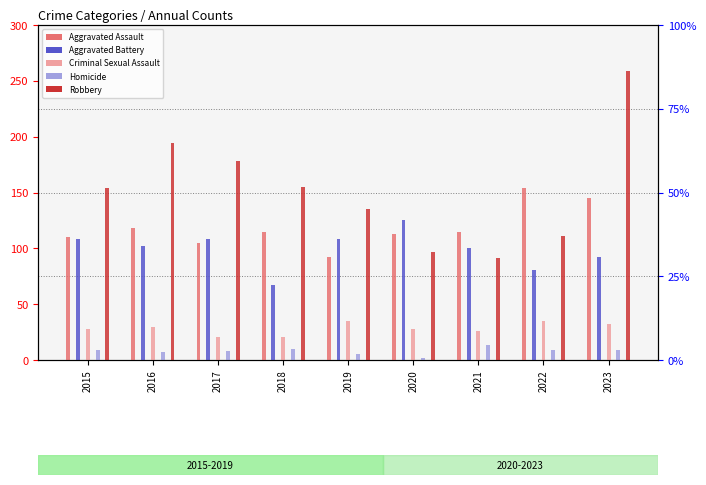

Which series has the widest spread of values?

Robbery